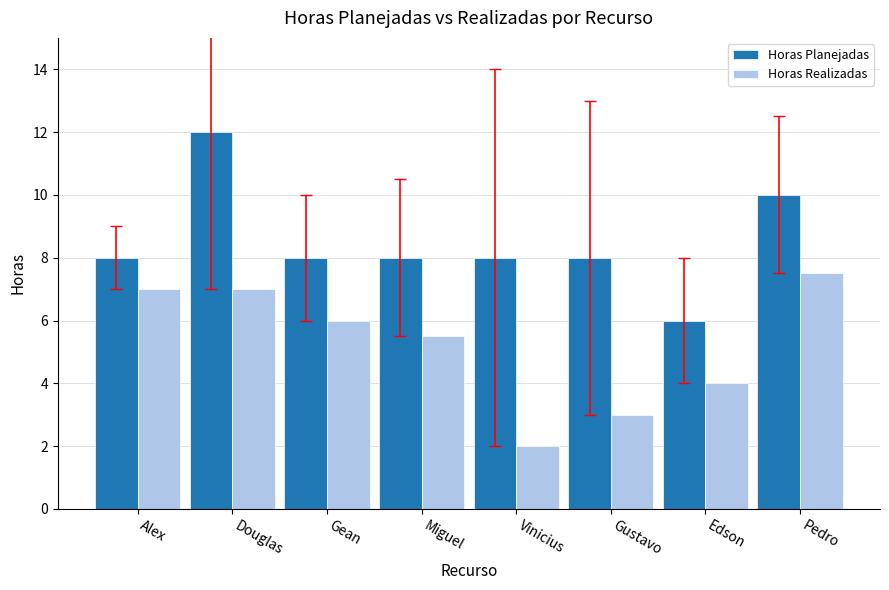

Is the value of Horas Realizadas at Pedro greater than the value of Horas Planejadas at Edson?

Yes